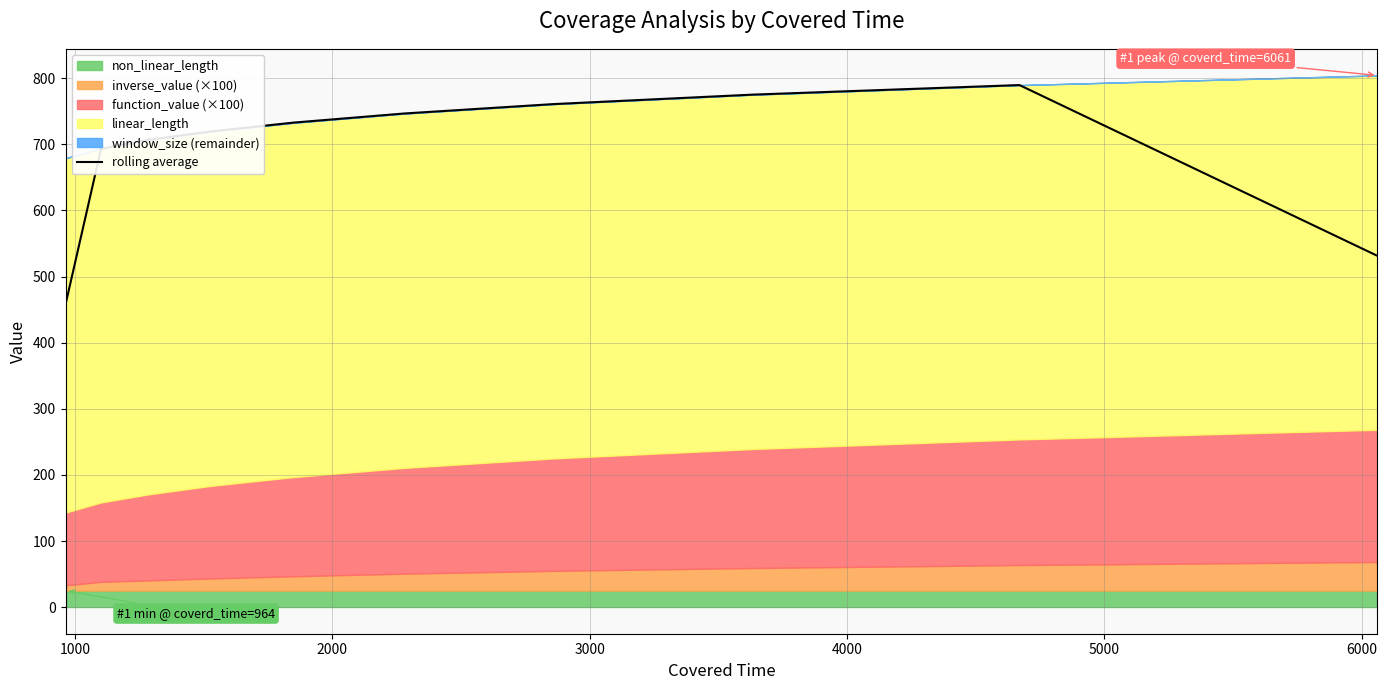

What is the highest value of the rolling average series?

789.7